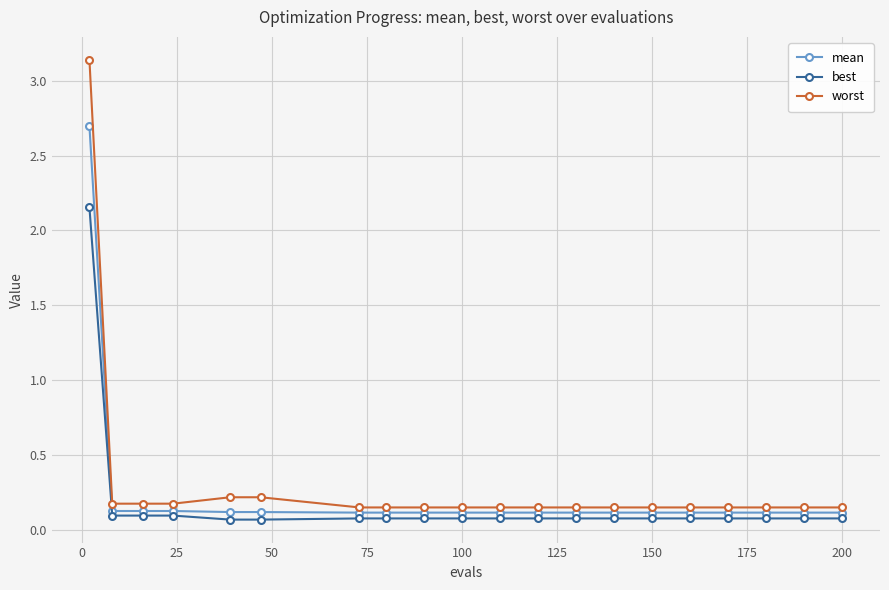

True or false: mean and worst intersect in this chart.

False